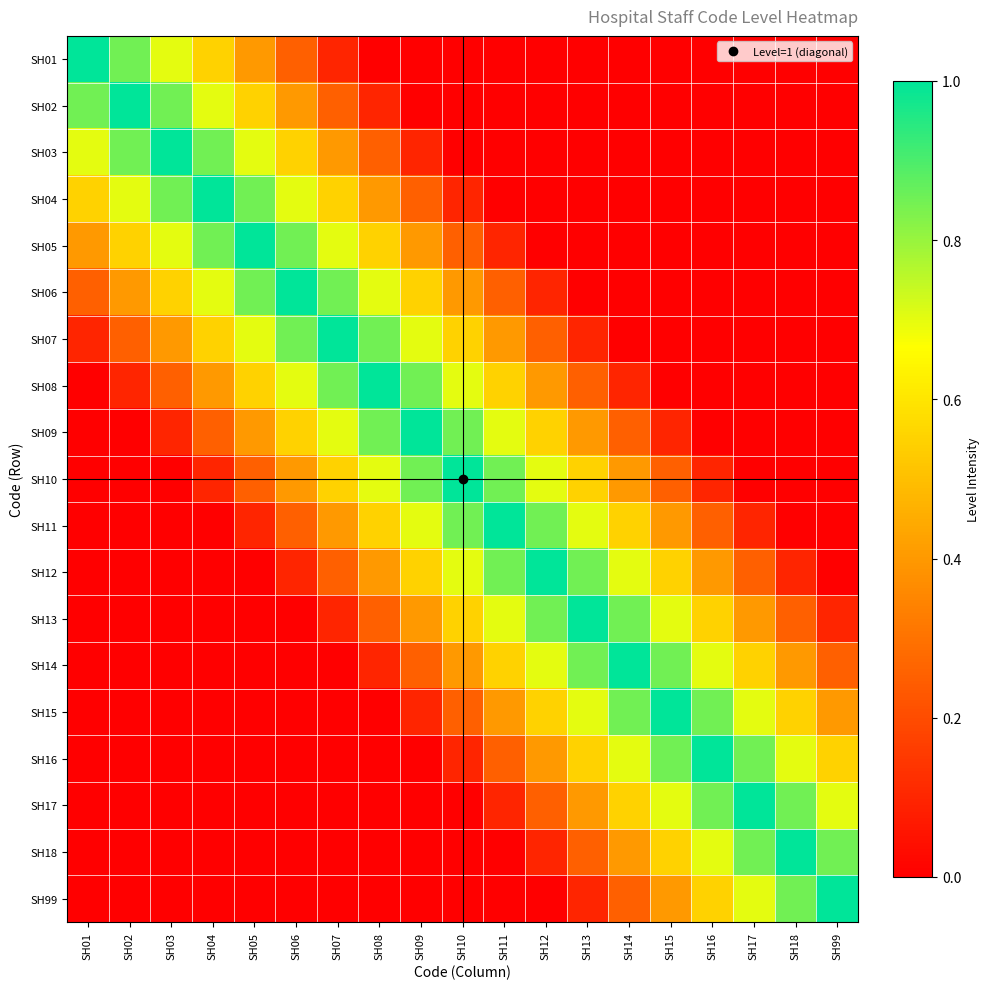

How many data points does each series have?

19